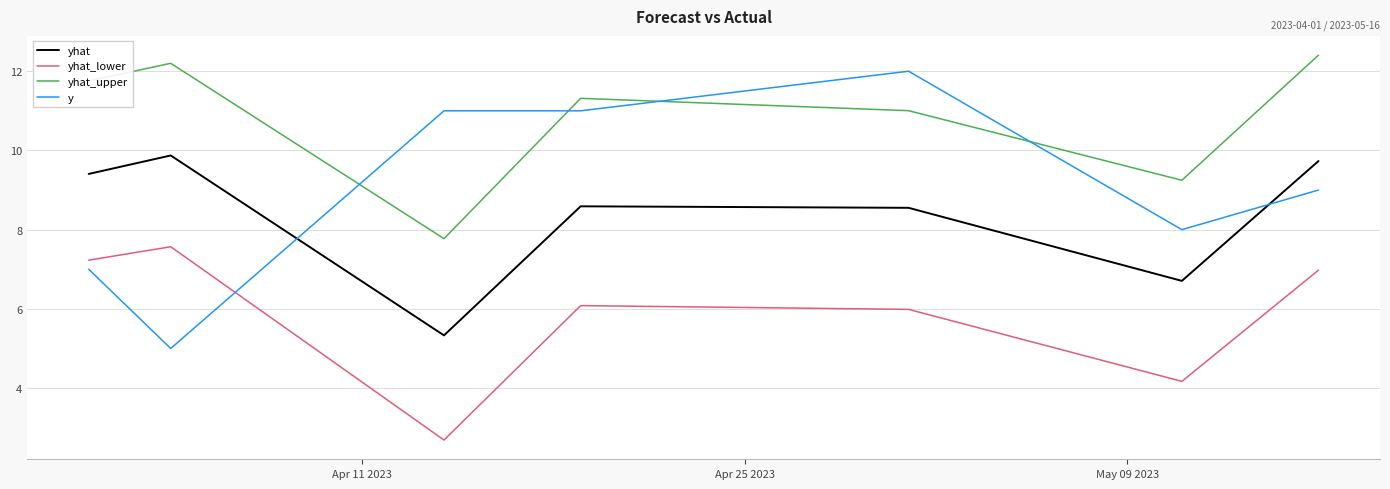

How many times do yhat_upper and y cross each other?

4